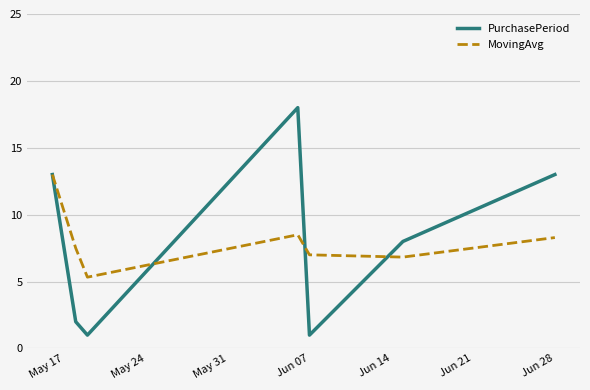

What is the difference between the maximum and minimum values in the MovingAvg series?

7.7